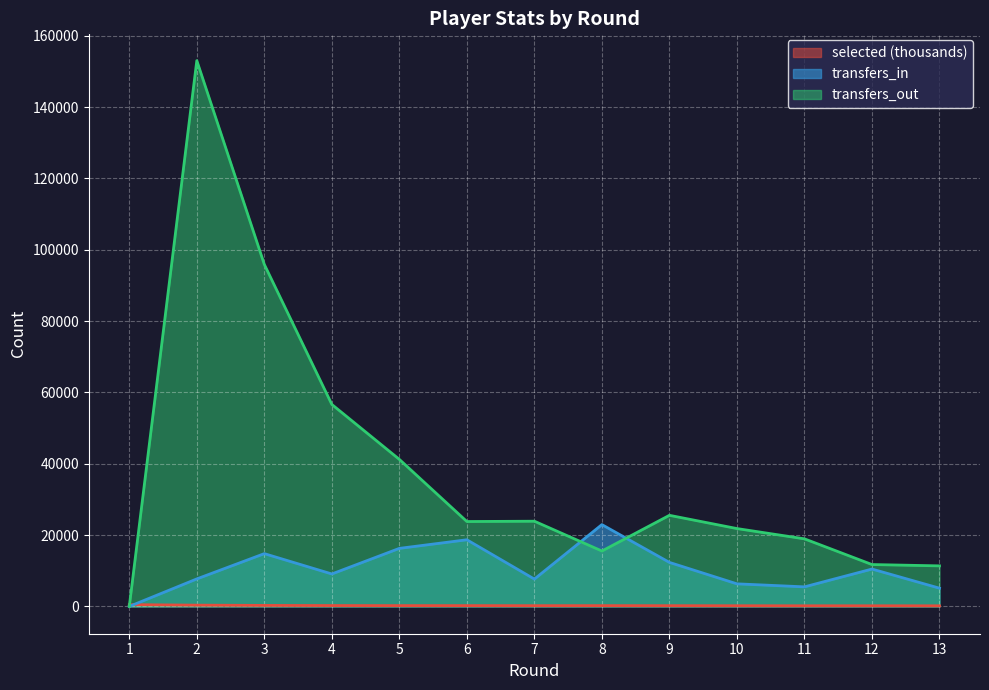

Which has a higher value, 5 or 1?

1